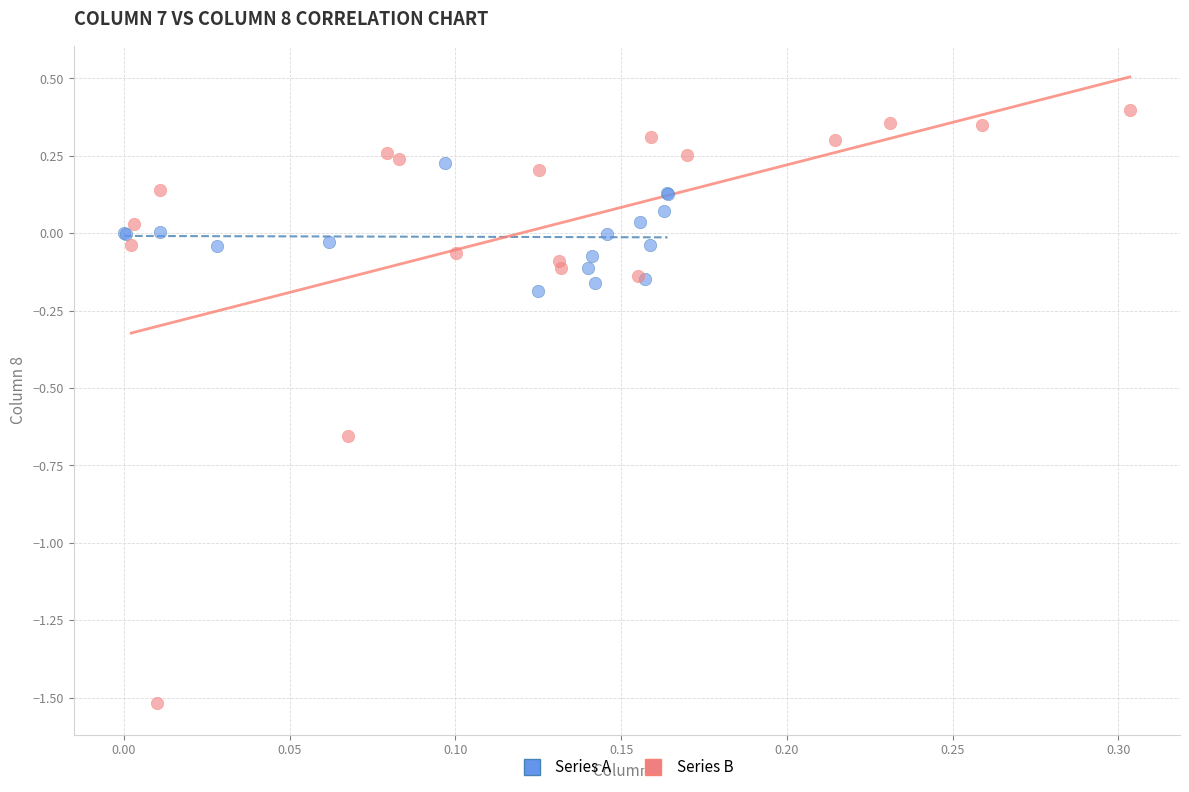

What are all the series names shown in the legend?

Series A, Series B